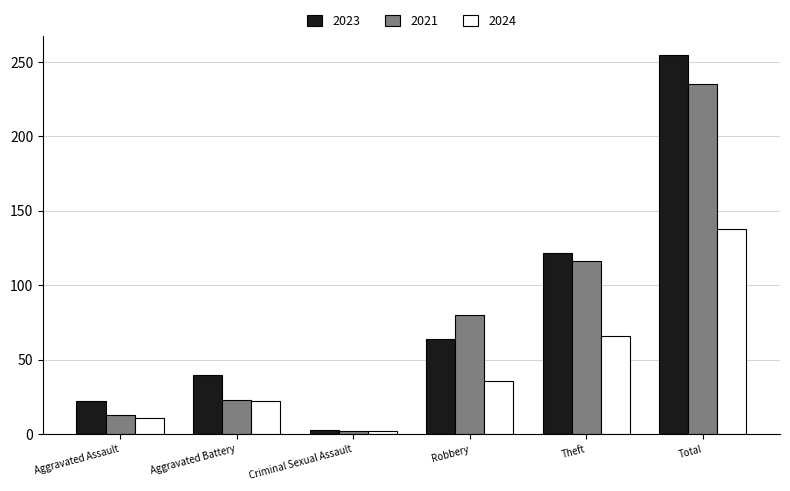

Count the number of data series in this chart.

3